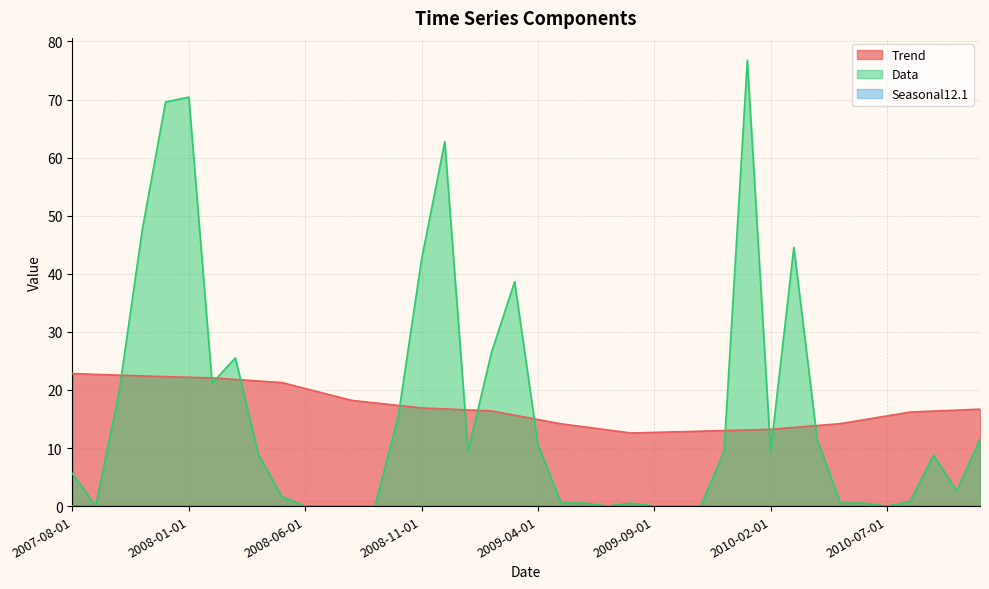

How many times do Data and Trend cross each other?

12